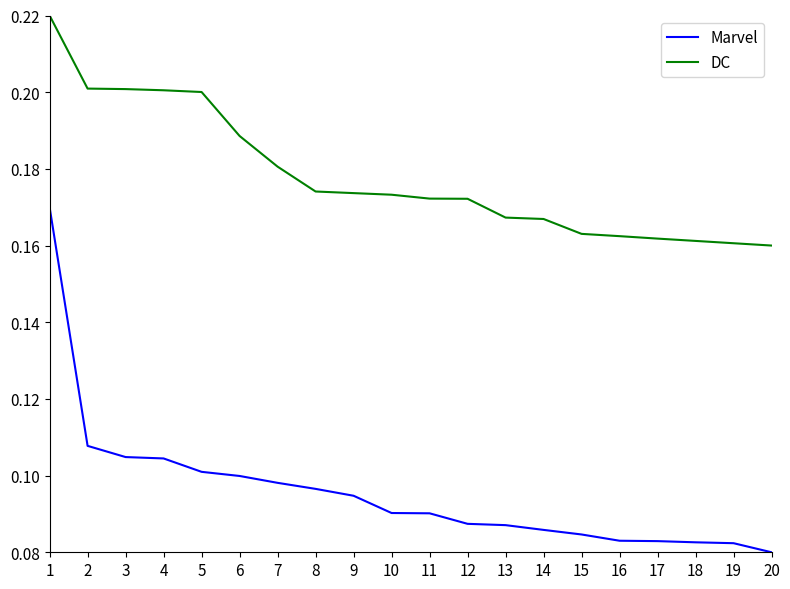

Which series has the widest spread of values?

Marvel